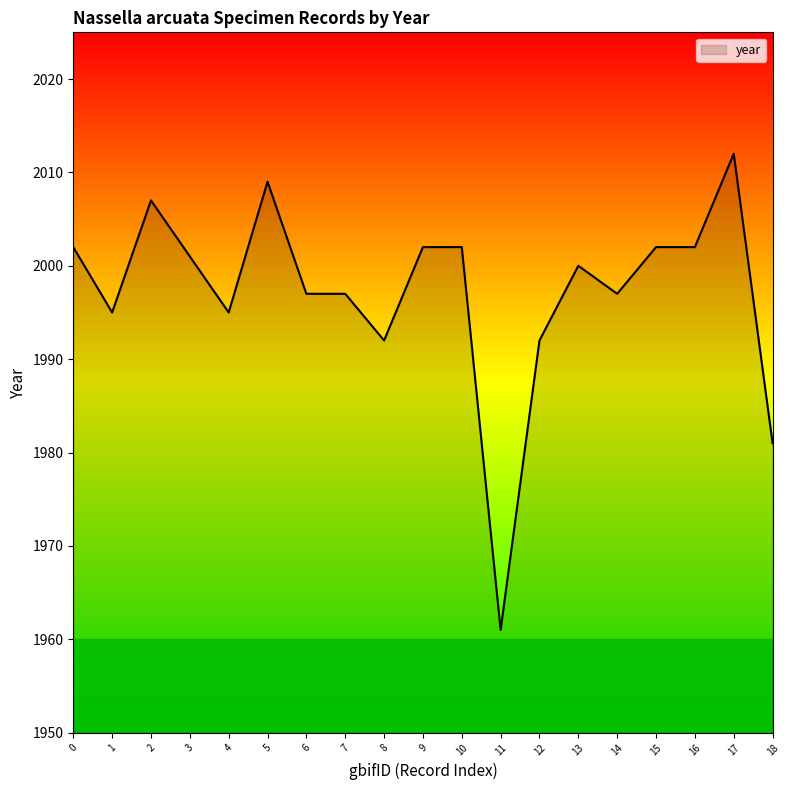

Where is the first local minimum?

1